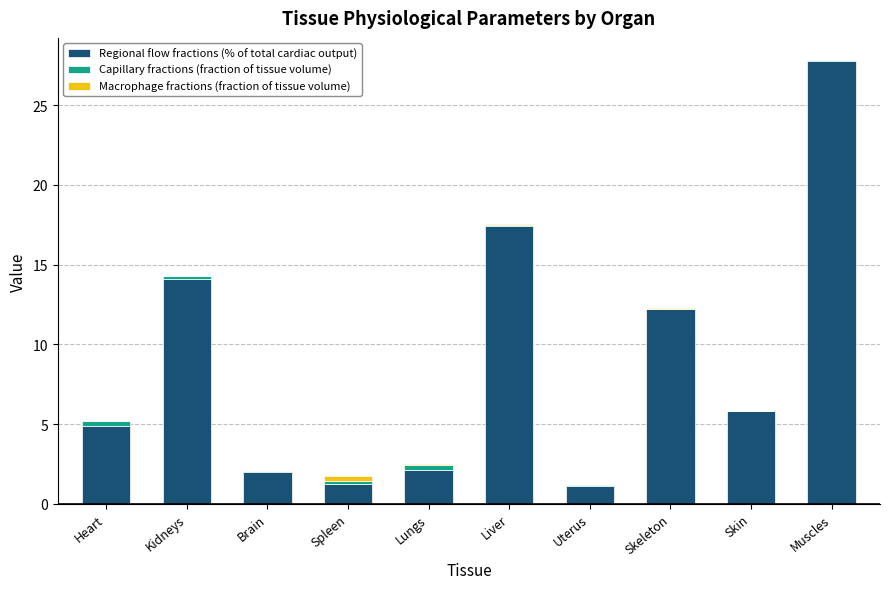

Which category has the highest value in the Regional flow fractions (% of total cardiac output) series?

Muscles